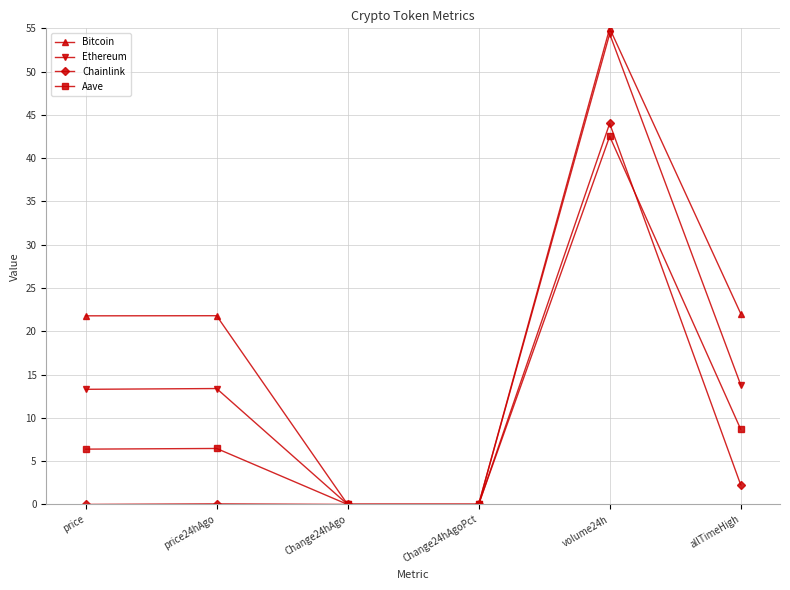

What is the difference between the Aave values at price24hAgo and Change24hAgoPct?

6.5